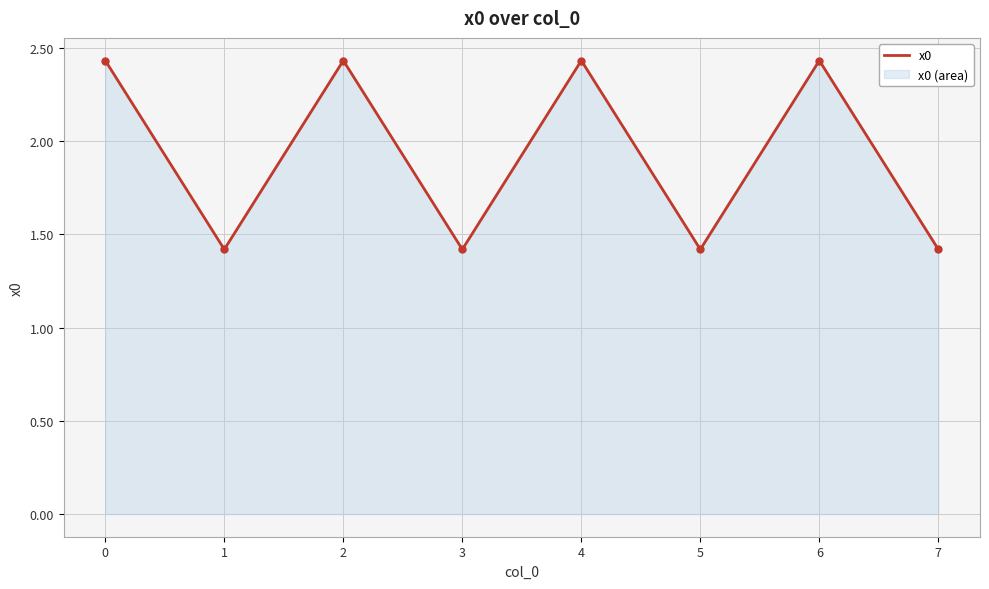

What is the difference between the values at 7 and 4?

1.0